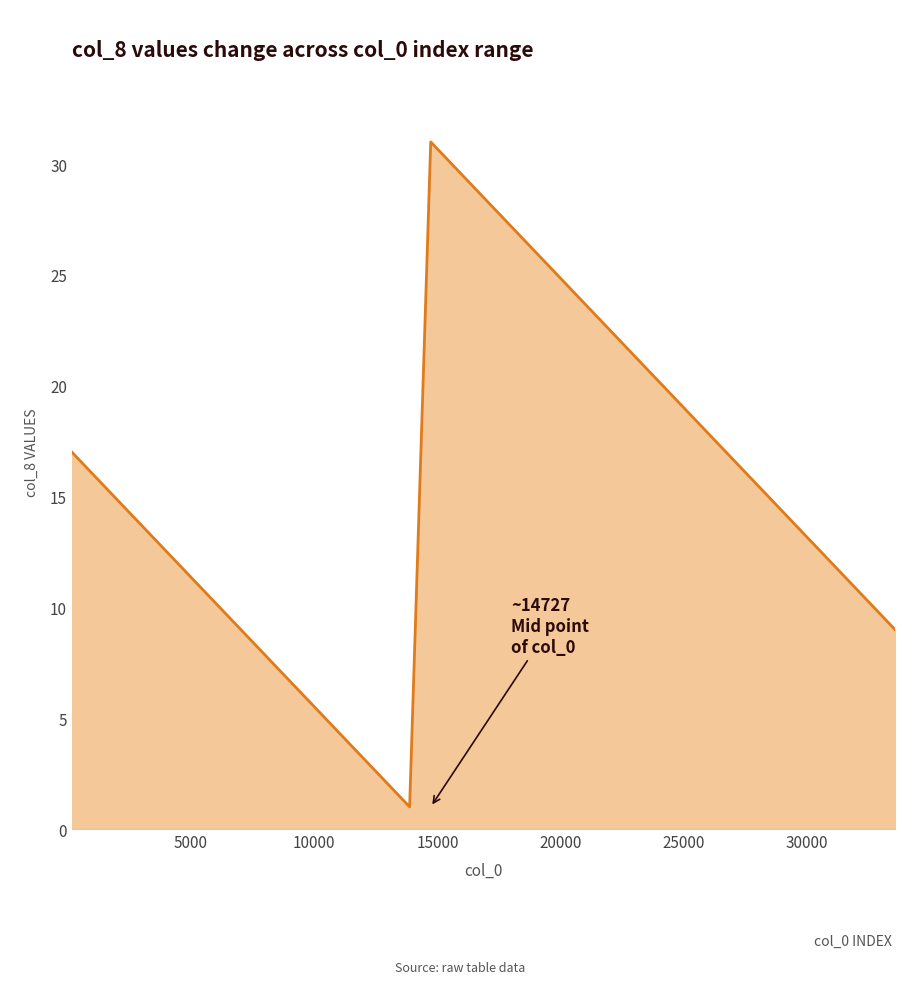

What is the greatest value displayed?

31